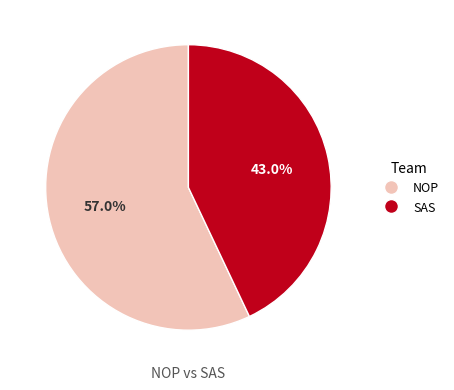

What percentage is the NOP slice, to the nearest percent?

57%